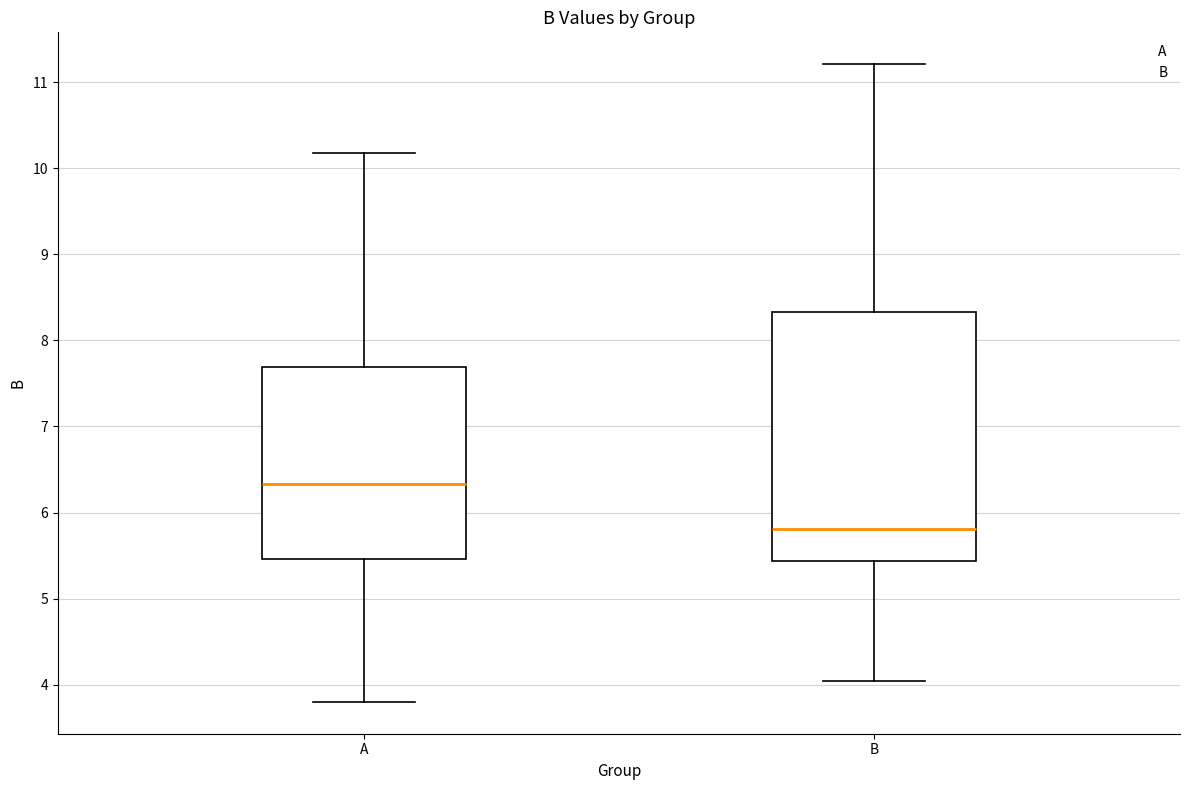

Which box's median line is the highest?

A